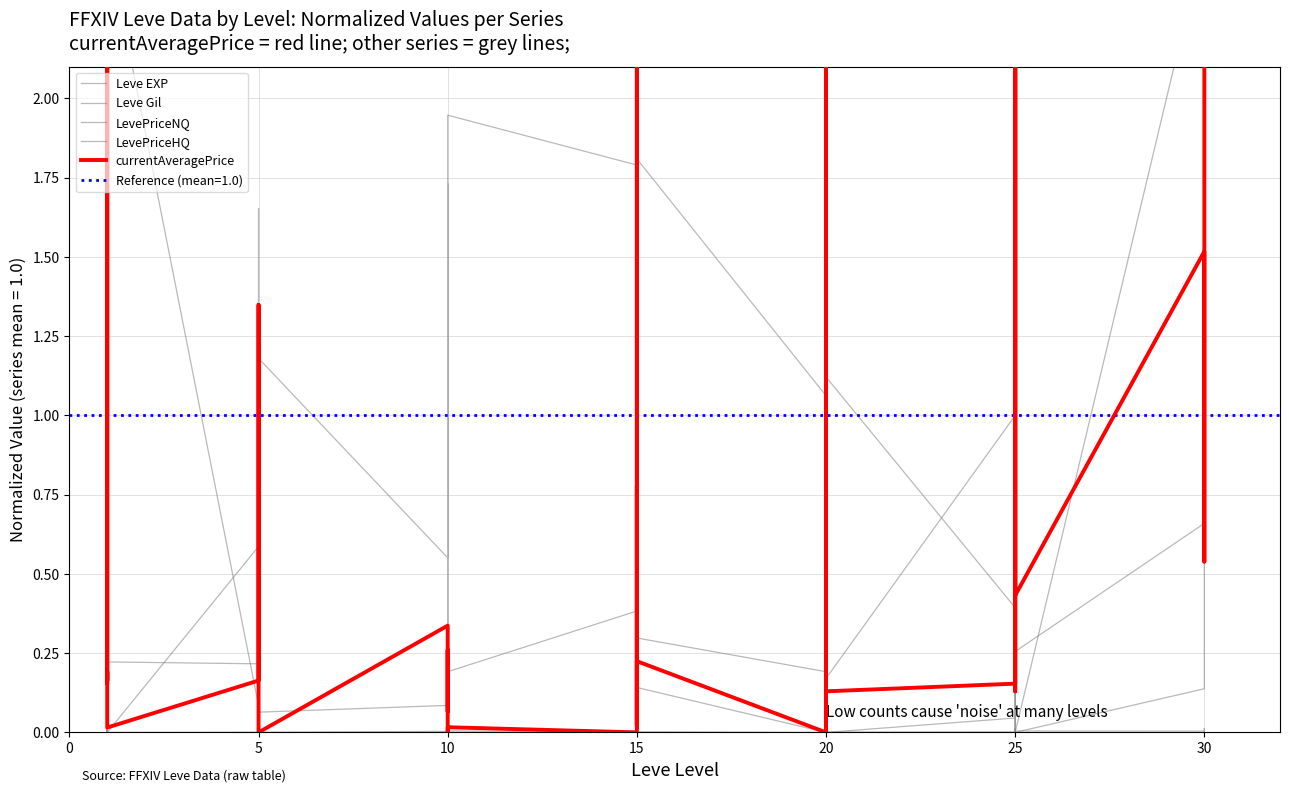

Between 25 and 32, which series saw the biggest shift?

Leve EXP